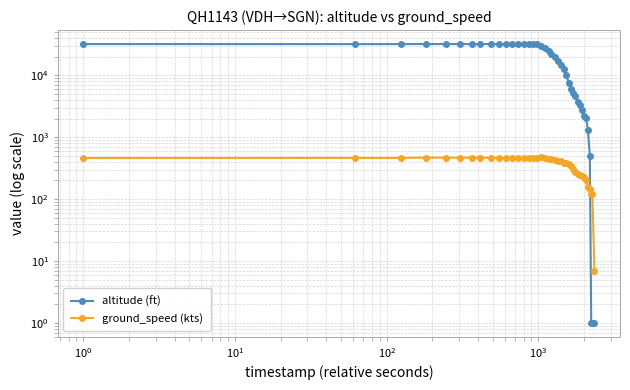

What is the smallest value displayed?

1